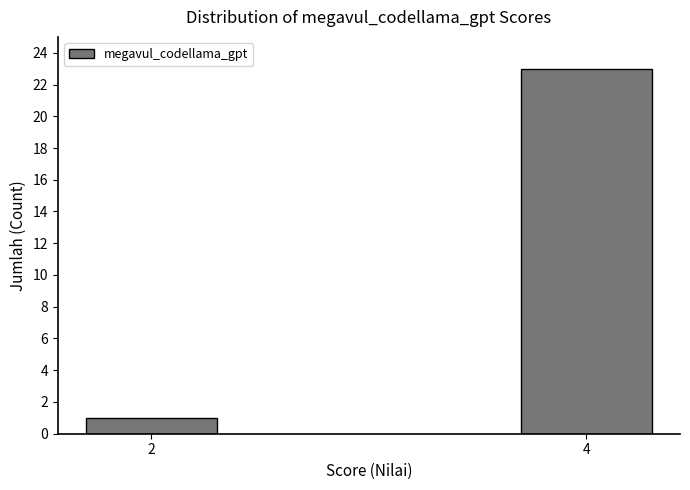

Reading right to left, transcribe all the data shown in this chart.

4=23	2=1